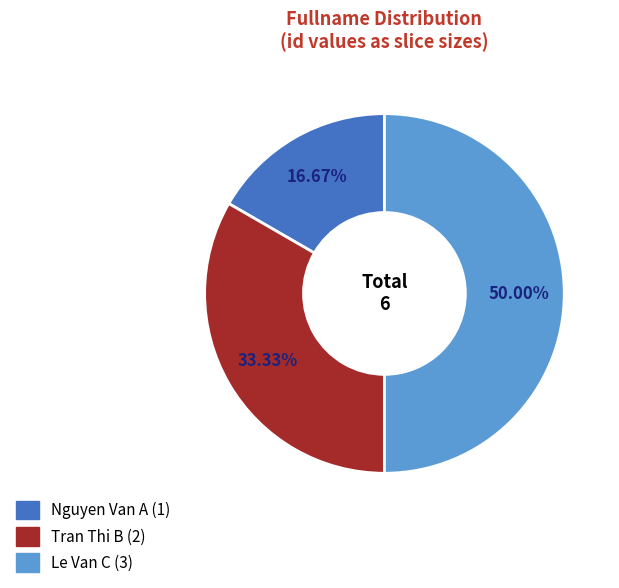

Does Nguyen Van A account for over 50% of the chart?

No